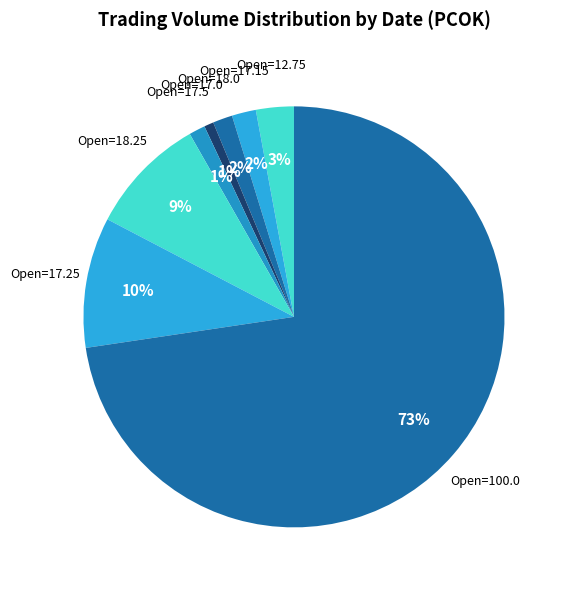

How many segments does this pie chart have?

8